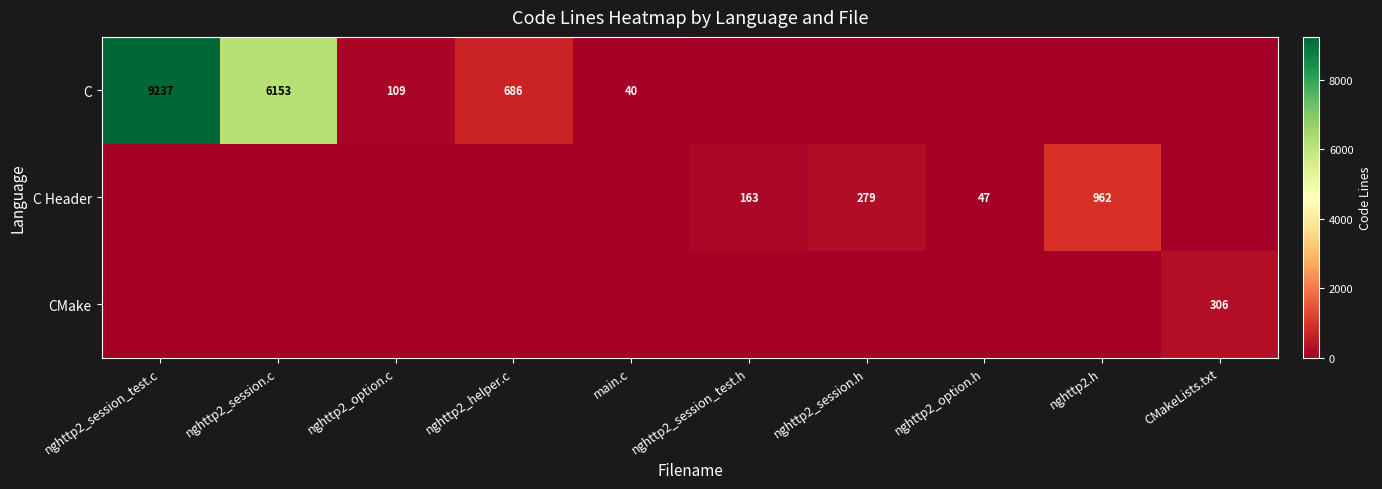

True or false: C has a value of 38 at nghttp2_option.c.

False